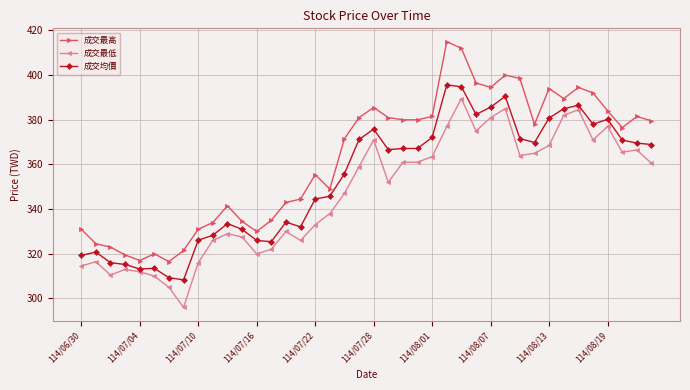

What is the greatest value displayed?

415.0